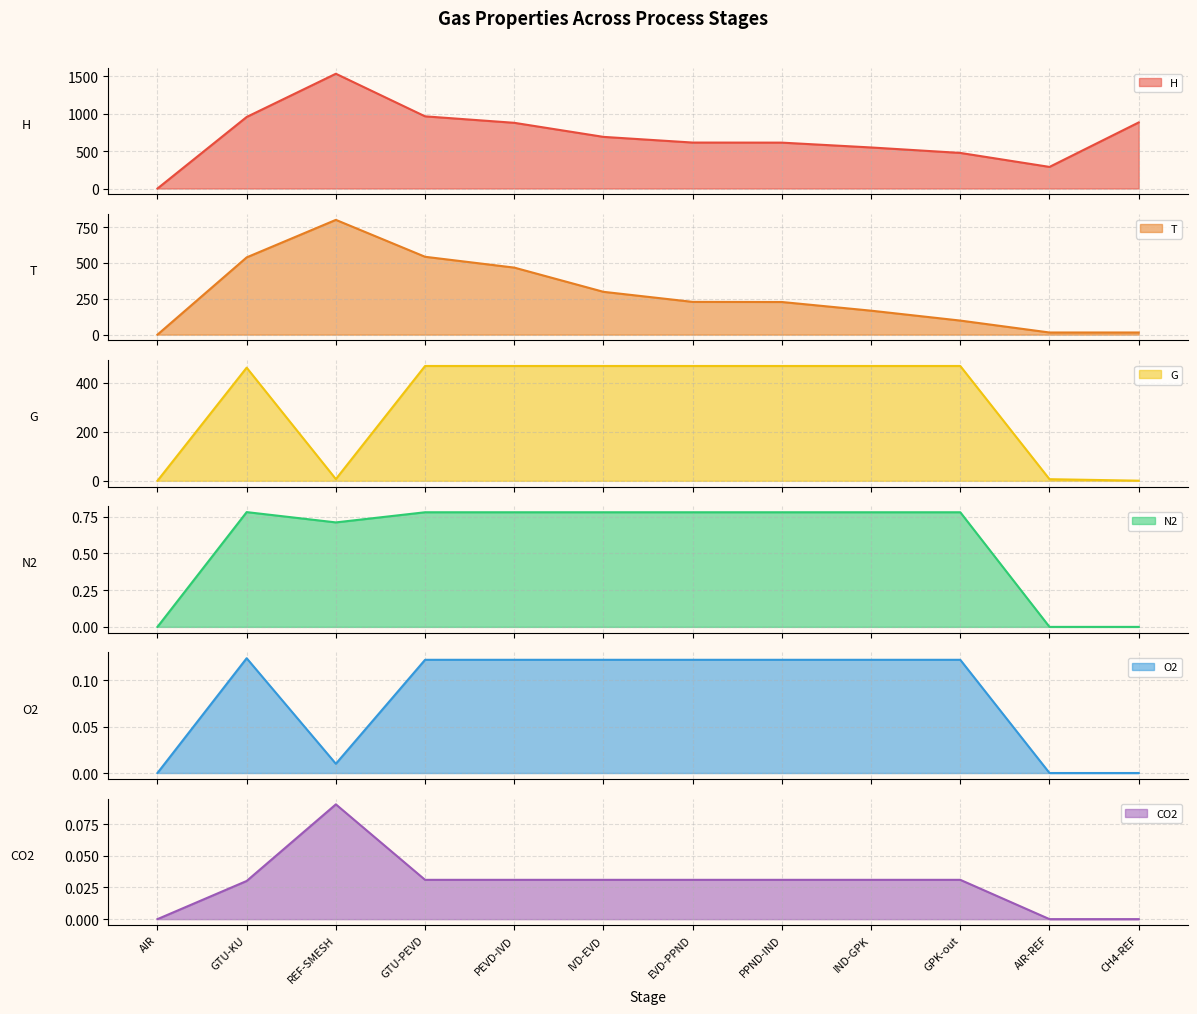

True or false: T and G cross at least once.

True